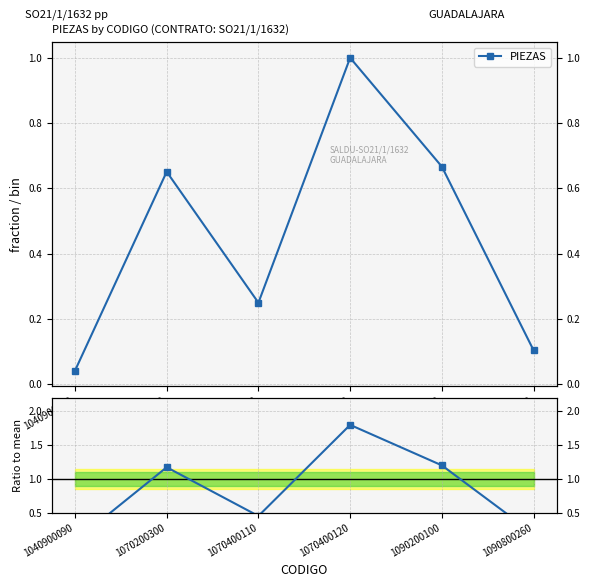

Reading left to right, transcribe all the data shown in this chart.

PIEZAS: 0.0	0.7	0.2	1.0	0.7	0.1
Ratio to mean: 0.1	1.2	0.5	1.8	1.2	0.2